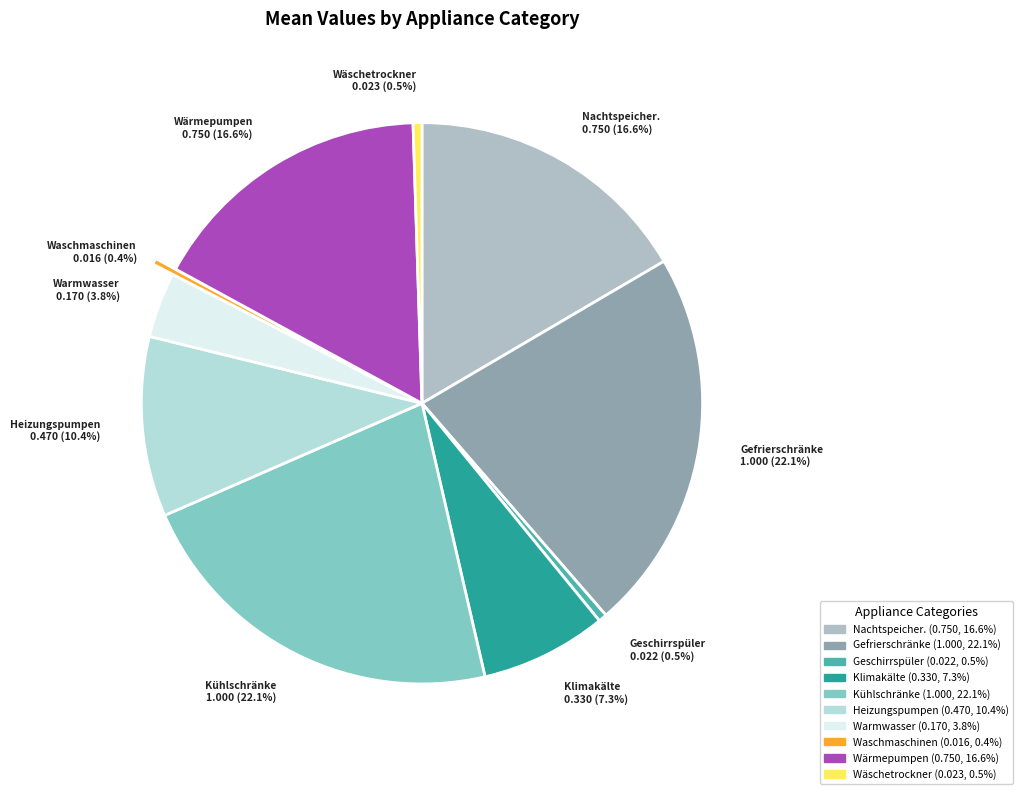

What is the total percentage of Klimakälte and Wäschetrockner?

7.8%